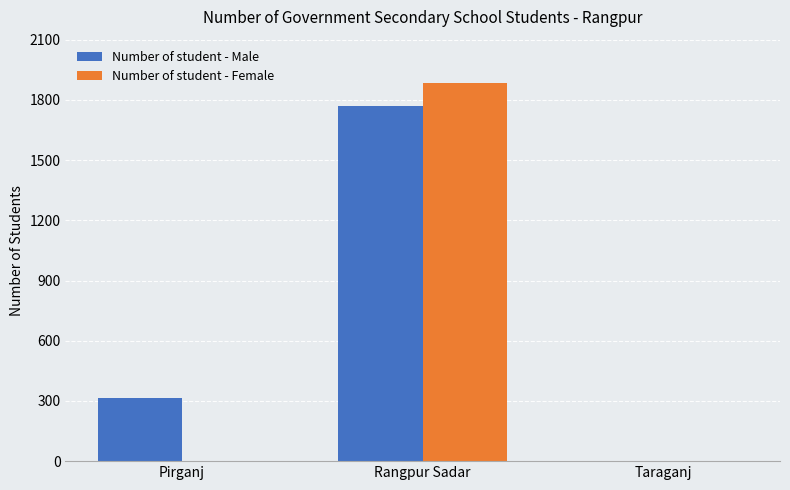

How many groups of bars are there?

3